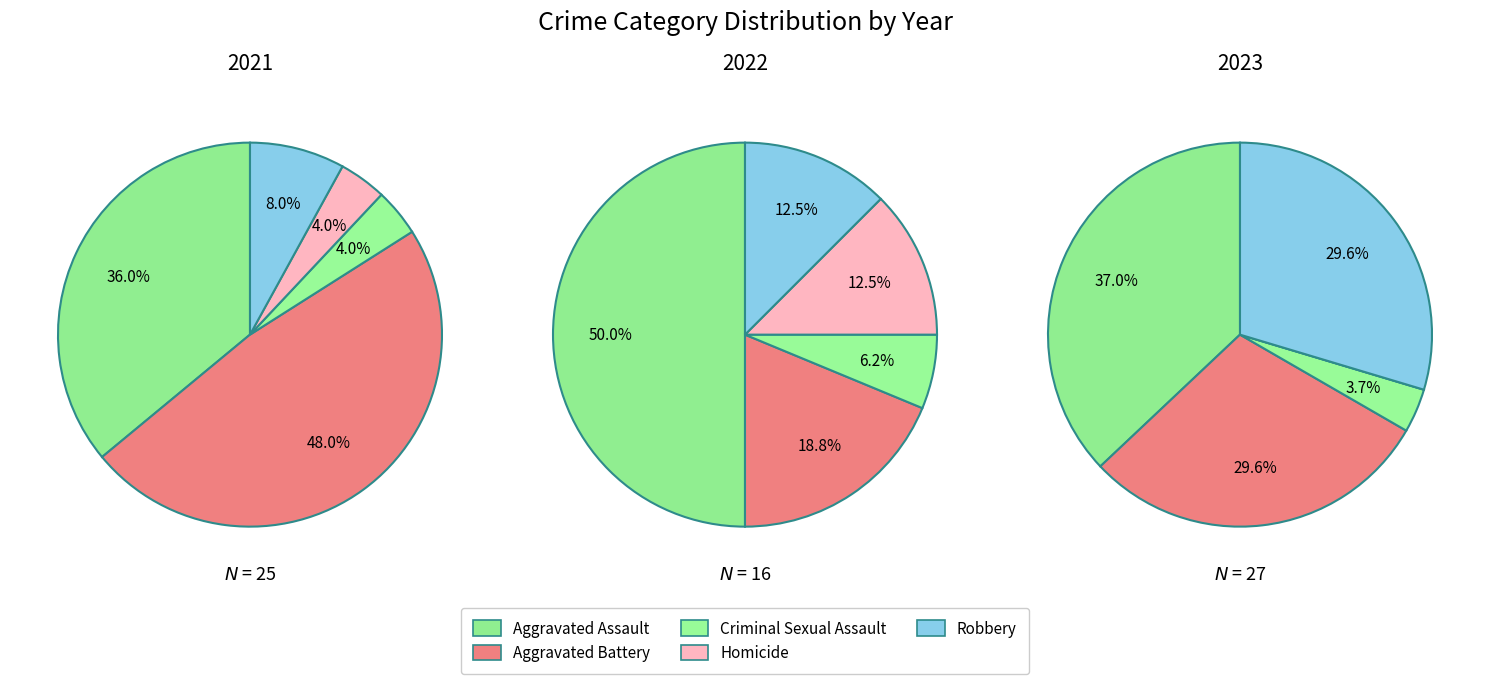

Is there a majority slice in this chart?

No